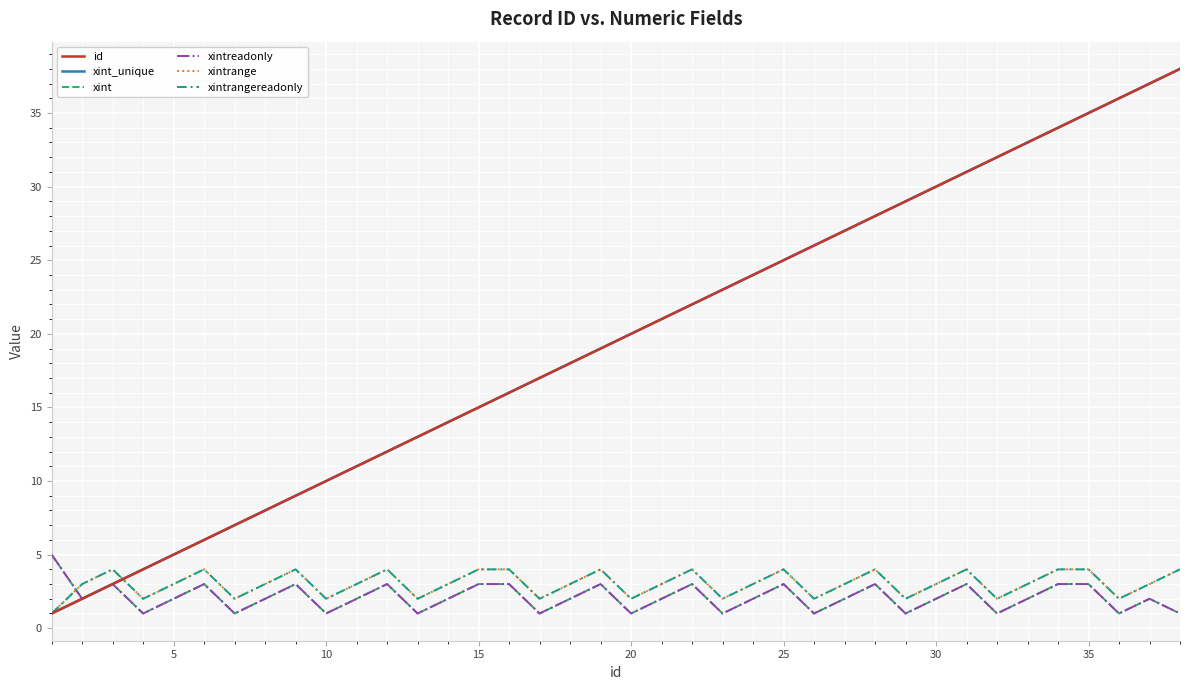

Reading left to right, what are all the values shown in this chart?

id: 1	2	3	4	5	6	7	8	9	10	11	12	13	14	15	16	17	18	19	20	21	22	23	24	25	26	27	28	29	30	31	32	33	34	35	36	37	38
xint_unique: 1	2	3	4	5	6	7	8	9	10	11	12	13	14	15	16	17	18	19	20	21	22	23	24	25	26	27	28	29	30	31	32	33	34	35	36	37	38
xint: 5	2	3	1	2	3	1	2	3	1	2	3	1	2	3	3	1	2	3	1	2	3	1	2	3	1	2	3	1	2	3	1	2	3	3	1	2	1
xintreadonly: 5	2	3	1	2	3	1	2	3	1	2	3	1	2	3	3	1	2	3	1	2	3	1	2	3	1	2	3	1	2	3	1	2	3	3	1	2	1
xintrange: 1	3	4	2	3	4	2	3	4	2	3	4	2	3	4	4	2	3	4	2	3	4	2	3	4	2	3	4	2	3	4	2	3	4	4	2	3	4
xintrangereadonly: 1	3	4	2	3	4	2	3	4	2	3	4	2	3	4	4	2	3	4	2	3	4	2	3	4	2	3	4	2	3	4	2	3	4	4	2	3	4